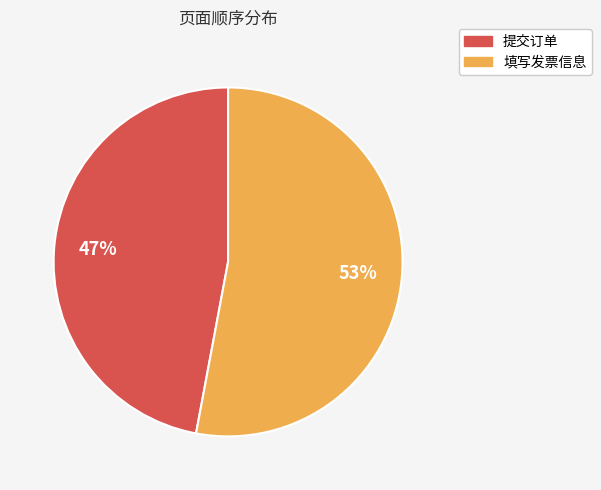

Rank the categories by value from lowest to highest.

提交订单, 填写发票信息